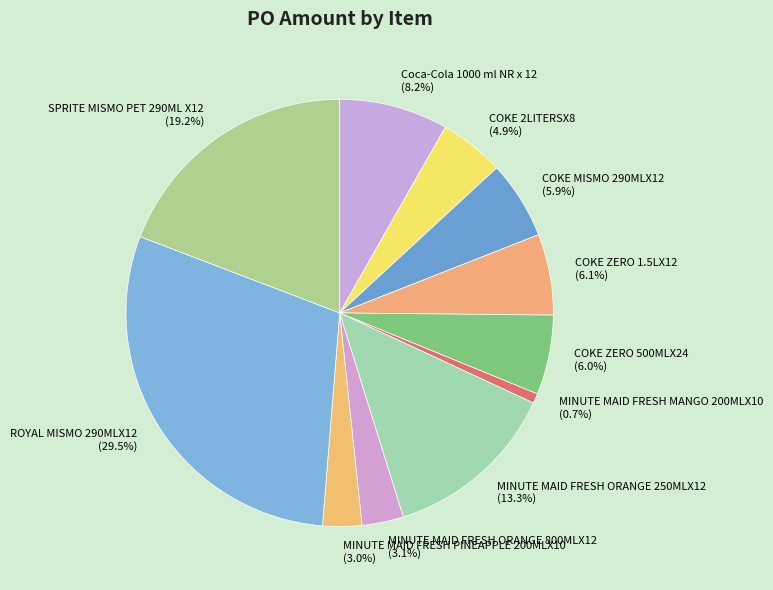

How many slices are in this pie chart?

11